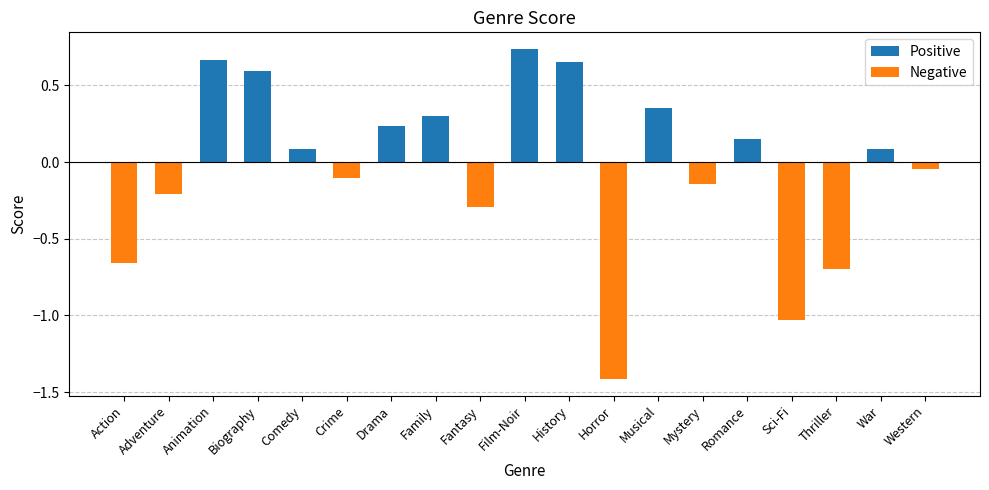

Does the chart contain any negative values?

Yes